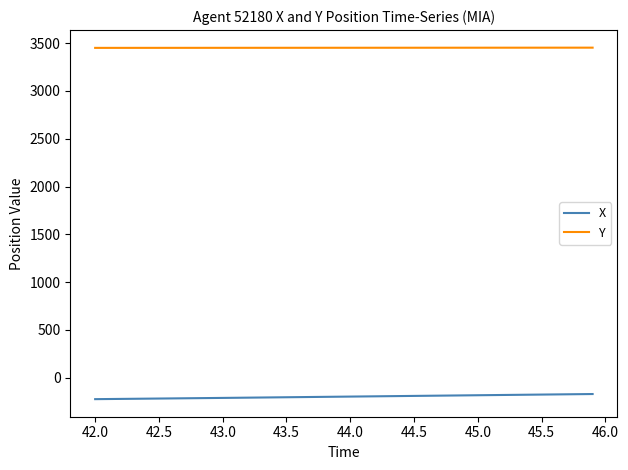

List the series in order of their peak value, lowest first.

X, Y